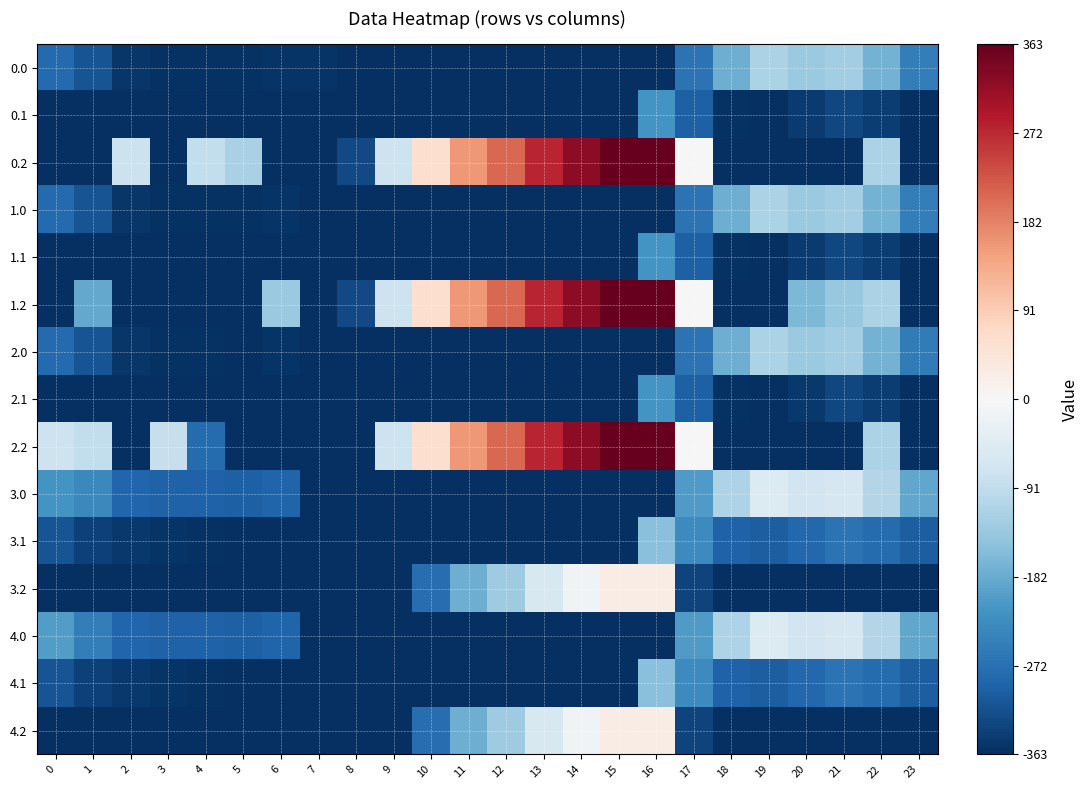

Reading left to right, list all the values displayed in this chart.

0.0: 0=-281.3	1=-313.8	2=-353.0	3=-358.9	4=-358.4	5=-359.5	6=-355.3	7=-354.9	8=-363.3	9=-363.3	10=-363.3	11=-363.3	12=-363.3	13=-363.3	14=-363.3	15=-363.3	16=-363.3	17=-268.5	18=-176.6	19=-114.1	20=-133.5	21=-124.9	22=-171.0	23=-252.0
0.1: 0=-363.3	1=-363.3	2=-363.3	3=-363.3	4=-363.3	5=-363.3	6=-363.3	7=-363.3	8=-363.3	9=-363.3	10=-363.3	11=-363.3	12=-363.3	13=-363.3	14=-363.3	15=-363.3	16=-216.0	17=-296.7	18=-357.9	19=-363.1	20=-348.8	21=-330.9	22=-343.4	23=-363.3
0.2: 0=-363.3	1=-363.3	2=-77.8	3=-363.3	4=-88.9	5=-118.3	6=-363.3	7=-363.3	8=-328.0	9=-74.8	10=60.2	11=157.3	12=207.9	13=277.1	14=324.1	15=362.5	16=363.3	17=-0.9	18=-363.3	19=-363.3	20=-363.3	21=-363.3	22=-115.9	23=-363.3
1.0: 0=-281.3	1=-313.8	2=-353.0	3=-358.9	4=-358.4	5=-359.5	6=-355.3	7=-363.3	8=-363.3	9=-363.3	10=-363.3	11=-363.3	12=-363.3	13=-363.3	14=-363.3	15=-363.3	16=-363.3	17=-268.5	18=-176.6	19=-114.1	20=-133.5	21=-124.9	22=-171.0	23=-252.0
1.1: 0=-363.3	1=-363.3	2=-363.3	3=-363.3	4=-363.3	5=-363.3	6=-363.3	7=-363.3	8=-363.3	9=-363.3	10=-363.3	11=-363.3	12=-363.3	13=-363.3	14=-363.3	15=-363.3	16=-216.0	17=-296.7	18=-357.9	19=-363.1	20=-348.8	21=-330.9	22=-343.4	23=-363.3
1.2: 0=-363.3	1=-184.8	2=-363.3	3=-363.3	4=-363.3	5=-363.3	6=-134.5	7=-363.3	8=-328.0	9=-74.8	10=60.2	11=157.3	12=207.9	13=277.1	14=324.1	15=362.5	16=363.3	17=-0.9	18=-363.3	19=-363.3	20=-164.1	21=-136.9	22=-115.9	23=-363.3
2.0: 0=-282.3	1=-314.8	2=-354.0	3=-359.9	4=-359.4	5=-360.5	6=-356.3	7=-363.3	8=-363.3	9=-363.3	10=-363.3	11=-363.3	12=-363.3	13=-363.3	14=-363.3	15=-363.3	16=-363.3	17=-269.5	18=-177.6	19=-115.1	20=-134.5	21=-125.9	22=-172.0	23=-253.0
2.1: 0=-363.3	1=-363.3	2=-363.3	3=-363.3	4=-363.3	5=-363.3	6=-363.3	7=-363.3	8=-363.3	9=-363.3	10=-363.3	11=-363.3	12=-363.3	13=-363.3	14=-363.3	15=-363.3	16=-217.0	17=-297.7	18=-358.9	19=-363.3	20=-349.8	21=-331.9	22=-344.4	23=-363.3
2.2: 0=-76.2	1=-90.6	2=-363.3	3=-82.3	4=-278.7	5=-363.3	6=-363.3	7=-363.3	8=-363.3	9=-74.8	10=60.2	11=157.3	12=207.9	13=277.1	14=324.1	15=362.5	16=363.3	17=-0.9	18=-363.3	19=-363.3	20=-363.3	21=-363.3	22=-115.9	23=-363.3
3.0: 0=-217.3	1=-235.5	2=-289.0	3=-294.9	4=-294.4	5=-295.5	6=-291.3	7=-363.3	8=-363.3	9=-363.3	10=-363.3	11=-363.3	12=-363.3	13=-363.3	14=-363.3	15=-363.3	16=-363.3	17=-204.5	18=-112.6	19=-50.1	20=-69.5	21=-60.9	22=-107.0	23=-188.0
3.1: 0=-314.7	1=-338.2	2=-351.4	3=-356.6	4=-359.7	5=-363.3	6=-363.3	7=-363.3	8=-363.3	9=-363.3	10=-363.3	11=-363.3	12=-363.3	13=-363.3	14=-363.3	15=-363.3	16=-152.0	17=-232.7	18=-293.9	19=-299.1	20=-284.8	21=-266.9	22=-279.4	23=-299.9
3.2: 0=-363.3	1=-363.3	2=-363.3	3=-363.3	4=-363.3	5=-363.3	6=-363.3	7=-363.3	8=-363.3	9=-363.3	10=-275.8	11=-178.7	12=-128.1	13=-58.9	14=-11.9	15=26.5	16=27.3	17=-336.9	18=-363.3	19=-363.3	20=-363.3	21=-363.3	22=-363.3	23=-363.3
4.0: 0=-203.0	1=-249.8	2=-289.0	3=-294.9	4=-294.4	5=-295.5	6=-291.3	7=-363.3	8=-363.3	9=-363.3	10=-363.3	11=-363.3	12=-363.3	13=-363.3	14=-363.3	15=-363.3	16=-363.3	17=-204.5	18=-112.6	19=-50.1	20=-69.5	21=-60.9	22=-107.0	23=-188.0
4.1: 0=-314.7	1=-338.2	2=-351.4	3=-356.6	4=-359.7	5=-363.3	6=-363.3	7=-363.3	8=-363.3	9=-363.3	10=-363.3	11=-363.3	12=-363.3	13=-363.3	14=-363.3	15=-363.3	16=-152.0	17=-232.7	18=-293.9	19=-299.1	20=-284.8	21=-266.9	22=-279.4	23=-299.9
4.2: 0=-363.3	1=-363.3	2=-363.3	3=-363.3	4=-363.3	5=-363.3	6=-363.3	7=-363.3	8=-363.3	9=-363.3	10=-275.8	11=-178.7	12=-128.1	13=-58.9	14=-11.9	15=26.5	16=27.3	17=-336.9	18=-363.3	19=-363.3	20=-363.3	21=-363.3	22=-363.3	23=-363.3